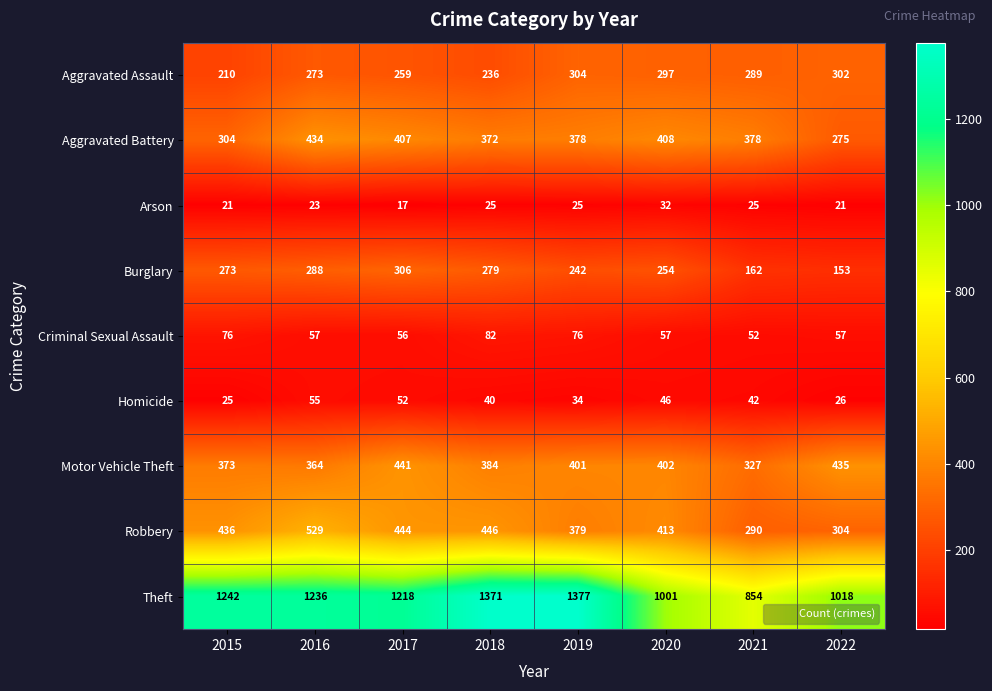

Which series has the largest total across all categories?

Theft